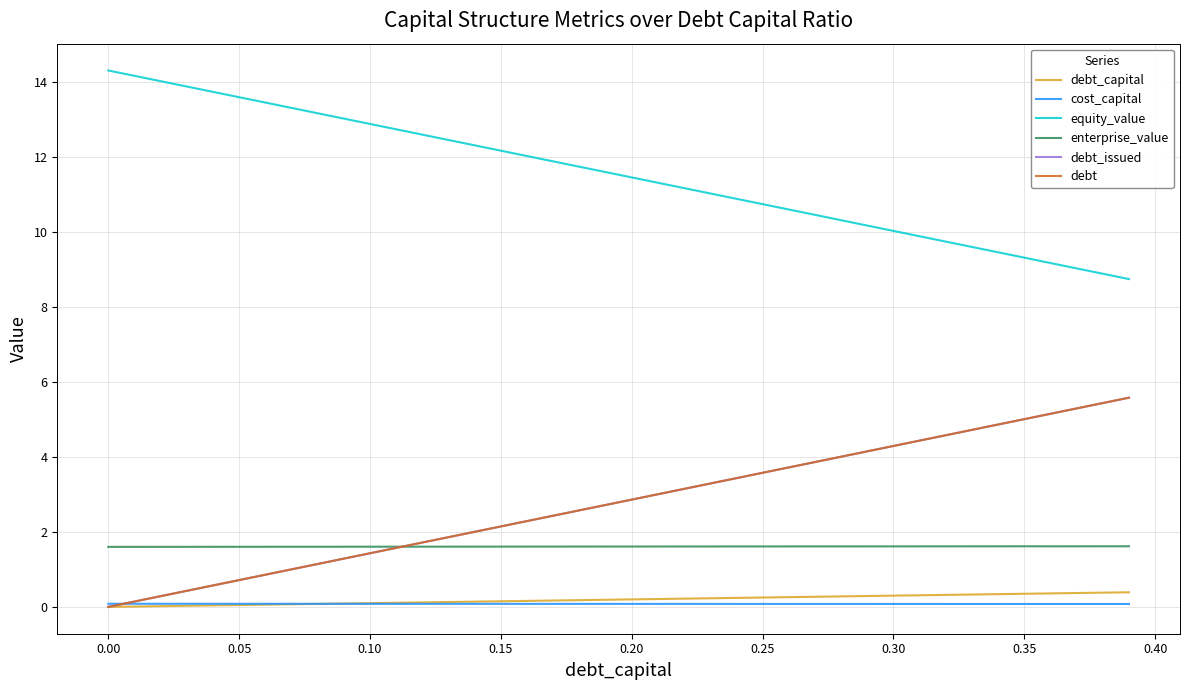

Does the chart display data point markers on the line(s)?

No